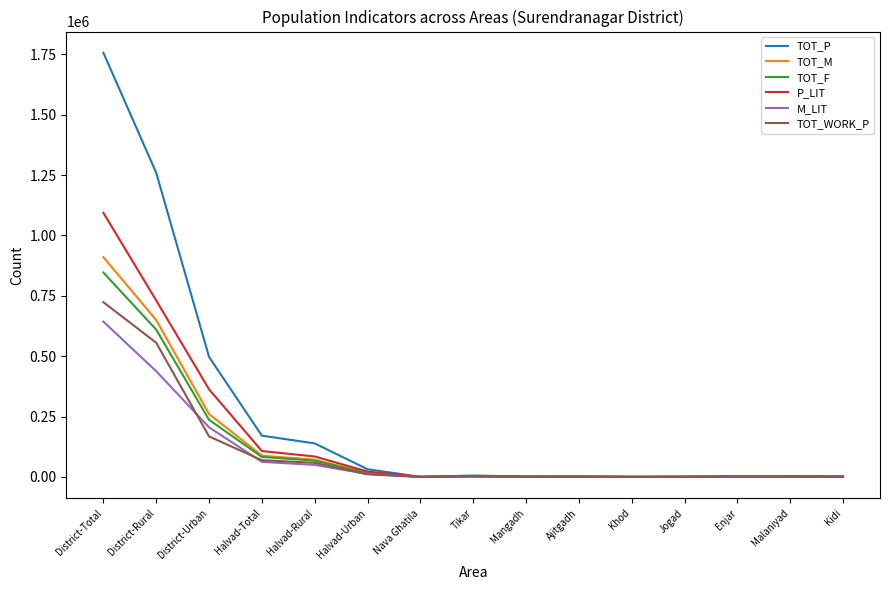

At which category is the sum across all series the highest?

District-Total